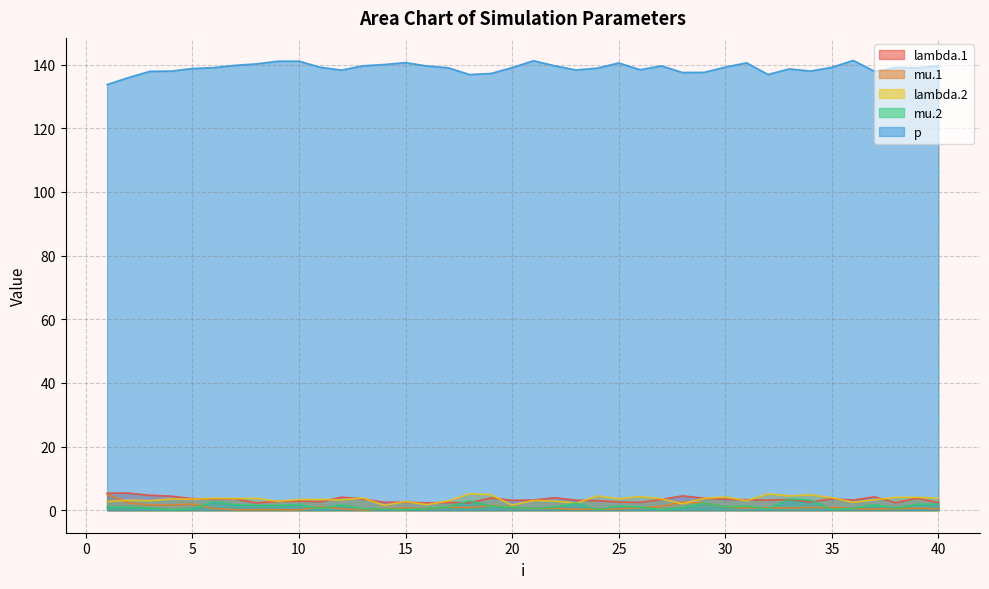

At which label does p reach its minimum?

1